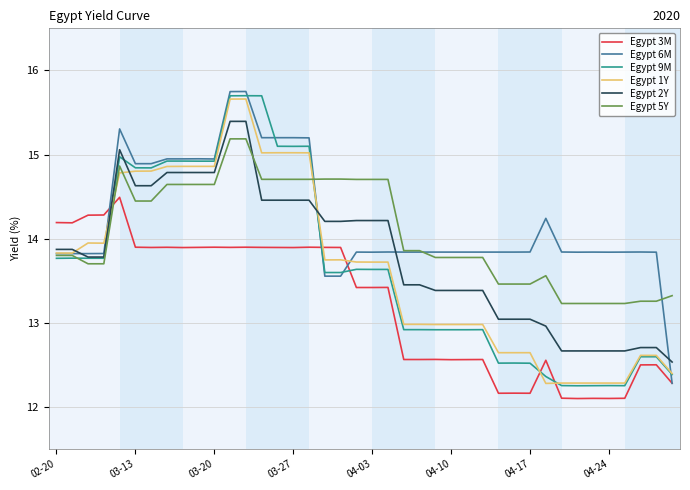

What are all the series names shown in the legend?

Egypt 3M, Egypt 6M, Egypt 9M, Egypt 1Y, Egypt 2Y, Egypt 5Y